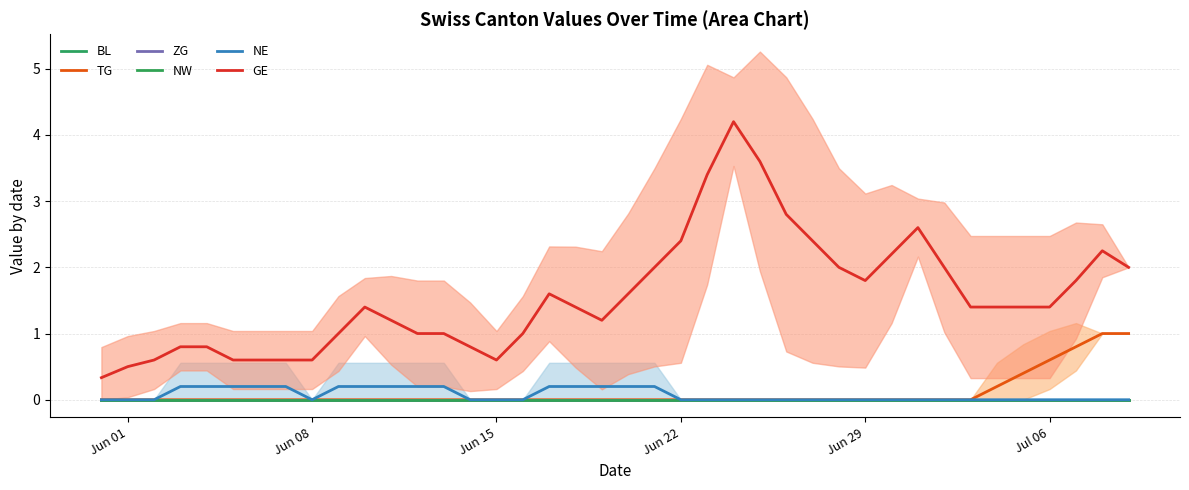

Which series has the widest spread of values?

GE